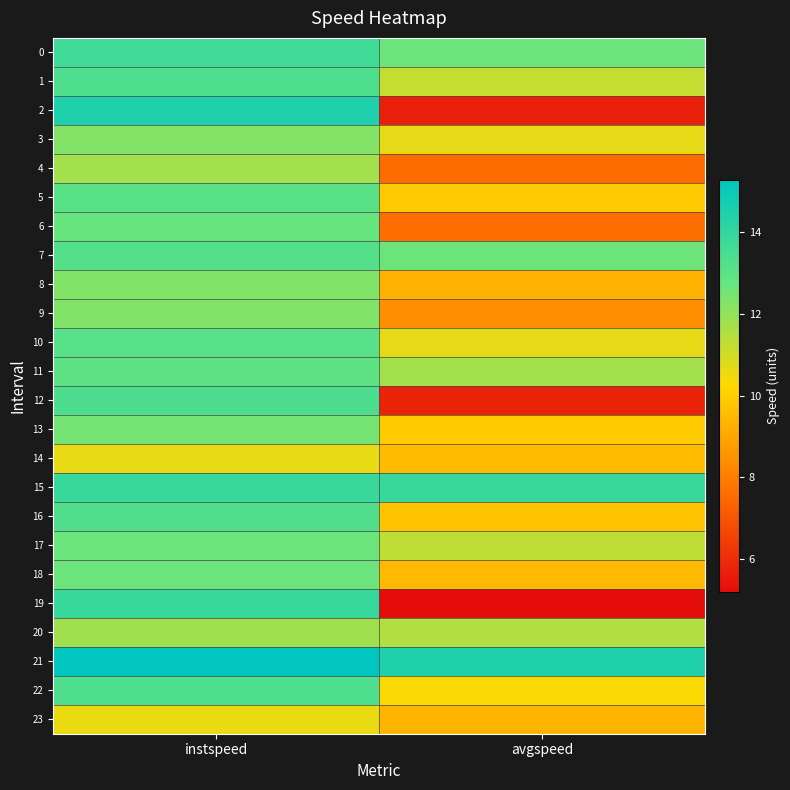

Reading right to left, what are all the values shown in this chart?

0: avgspeed=12.7	instspeed=13.7
1: avgspeed=11.2	instspeed=13.4
2: avgspeed=5.7	instspeed=14.5
3: avgspeed=10.7	instspeed=12.3
4: avgspeed=7.6	instspeed=11.8
5: avgspeed=9.9	instspeed=13.1
6: avgspeed=7.6	instspeed=12.7
7: avgspeed=12.6	instspeed=13.2
8: avgspeed=9.3	instspeed=12.3
9: avgspeed=8.4	instspeed=12.3
10: avgspeed=10.7	instspeed=13.1
11: avgspeed=11.7	instspeed=12.9
12: avgspeed=5.8	instspeed=13.4
13: avgspeed=9.9	instspeed=12.5
14: avgspeed=9.5	instspeed=10.6
15: avgspeed=13.9	instspeed=13.9
16: avgspeed=9.7	instspeed=13.3
17: avgspeed=11.3	instspeed=12.7
18: avgspeed=9.5	instspeed=12.7
19: avgspeed=5.2	instspeed=13.9
20: avgspeed=11.5	instspeed=11.8
21: avgspeed=14.5	instspeed=15.3
22: avgspeed=10.3	instspeed=13.3
23: avgspeed=9.3	instspeed=10.6